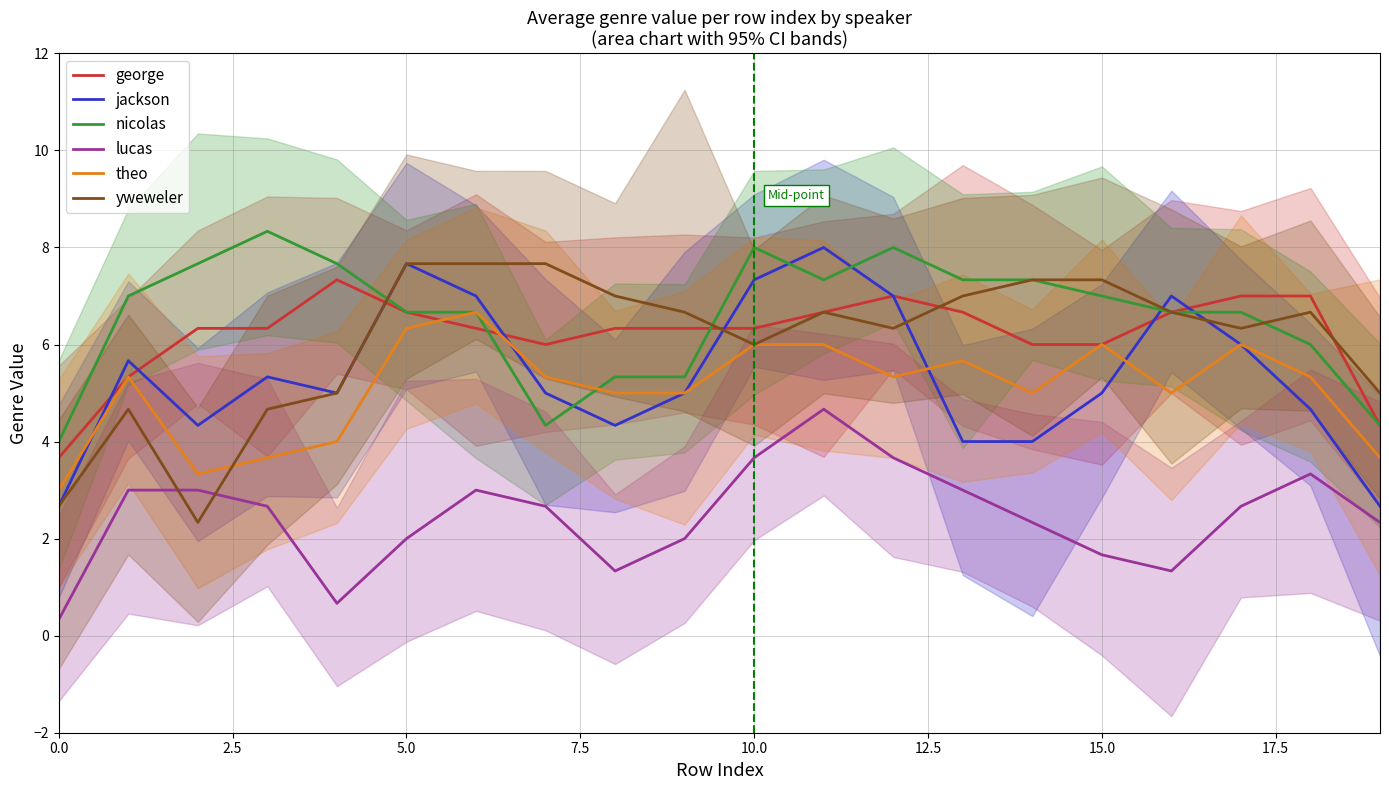

What is the average value of the nicolas series?

6.6